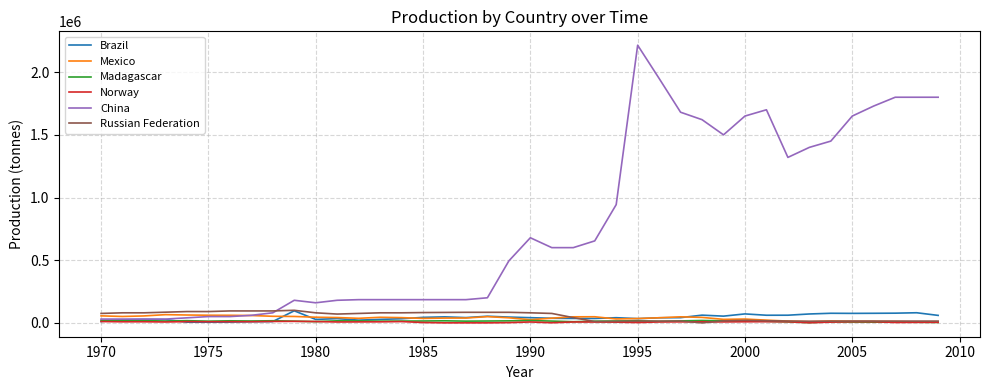

Which series has the largest range (max minus min)?

China